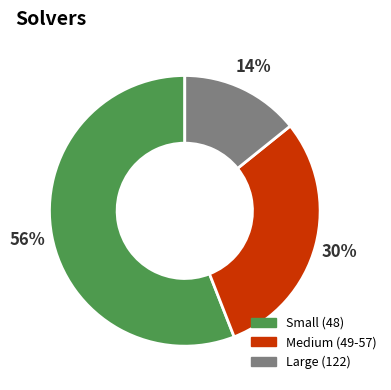

Is there a majority slice in this chart?

Yes